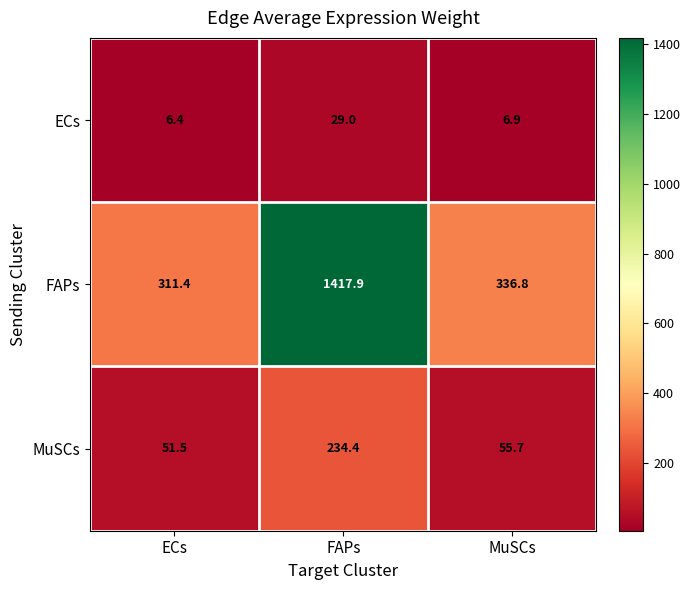

True or false: FAPs has a value of 1417.9 at FAPs.

True